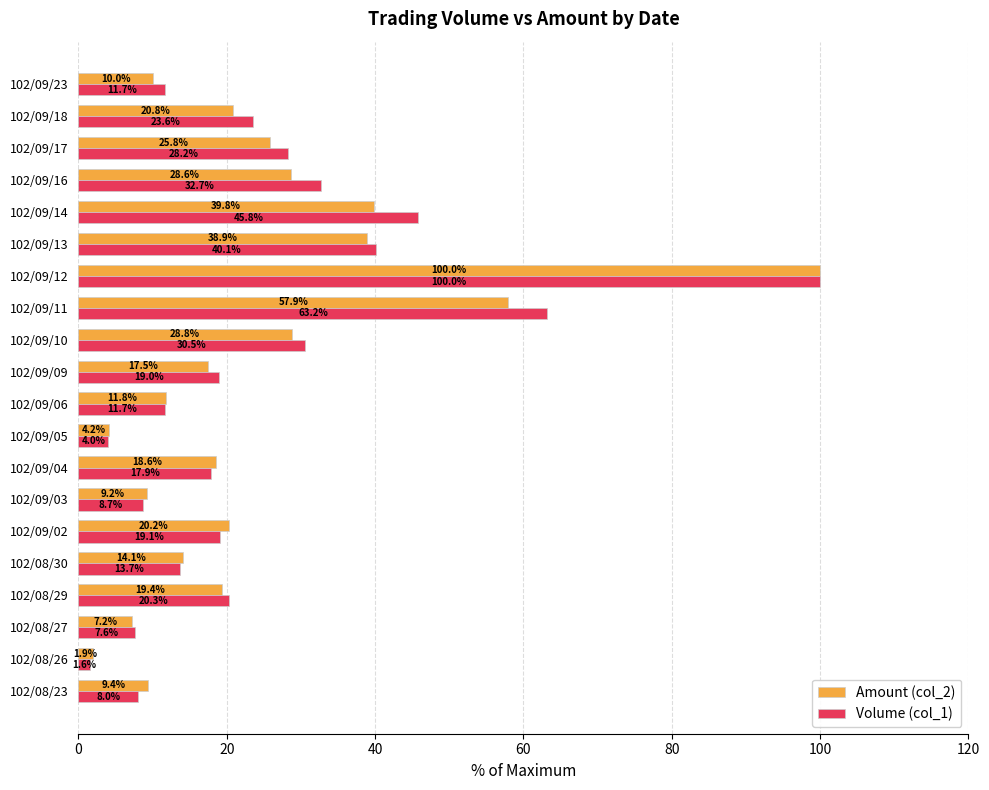

How many data points in Amount (col_2) are less than 19?

10